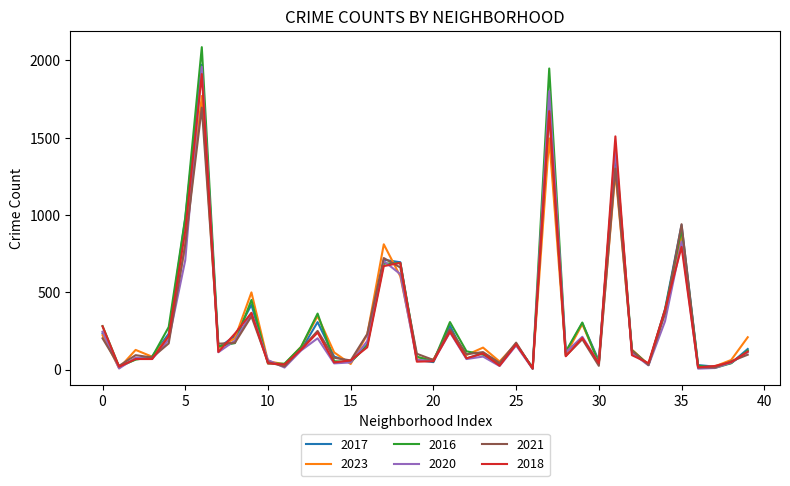

What is the greatest value displayed?

2086